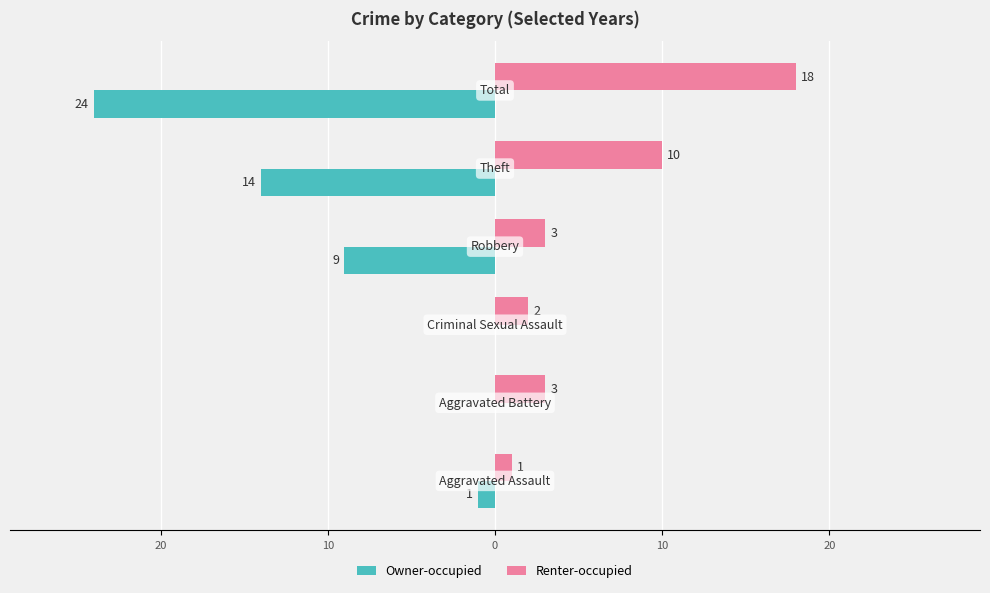

Which series has the largest range (max minus min)?

Owner-occupied